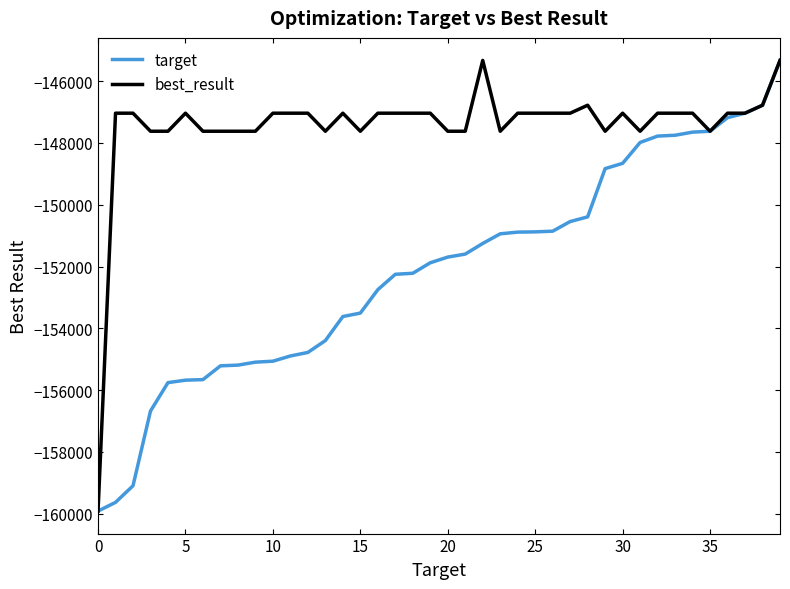

List the series in order of their overall mean, highest first.

best_result, target